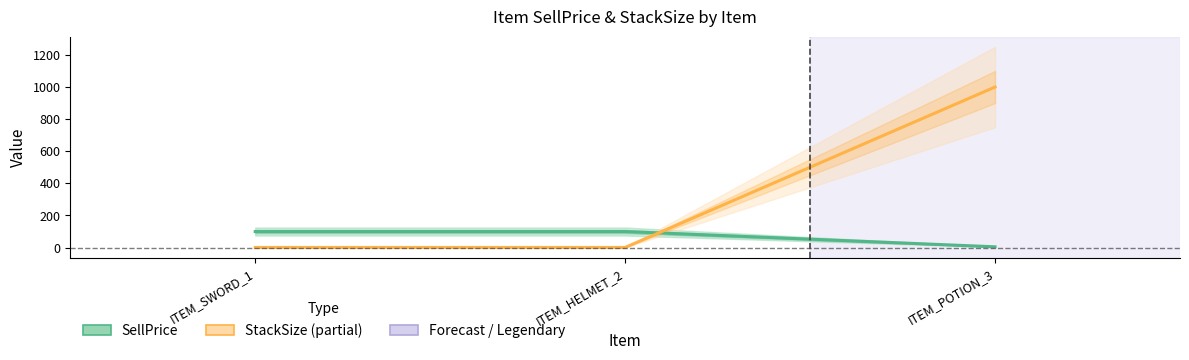

What is the greatest value displayed?

999